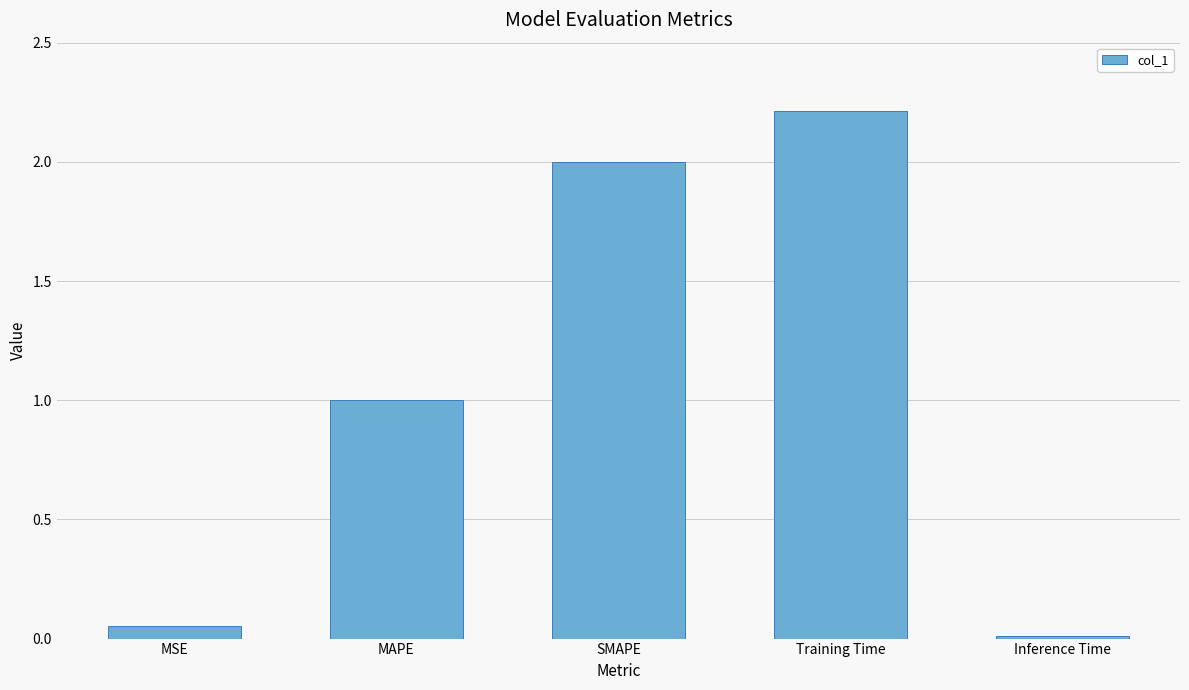

What is the maximum value shown in the chart?

2.2